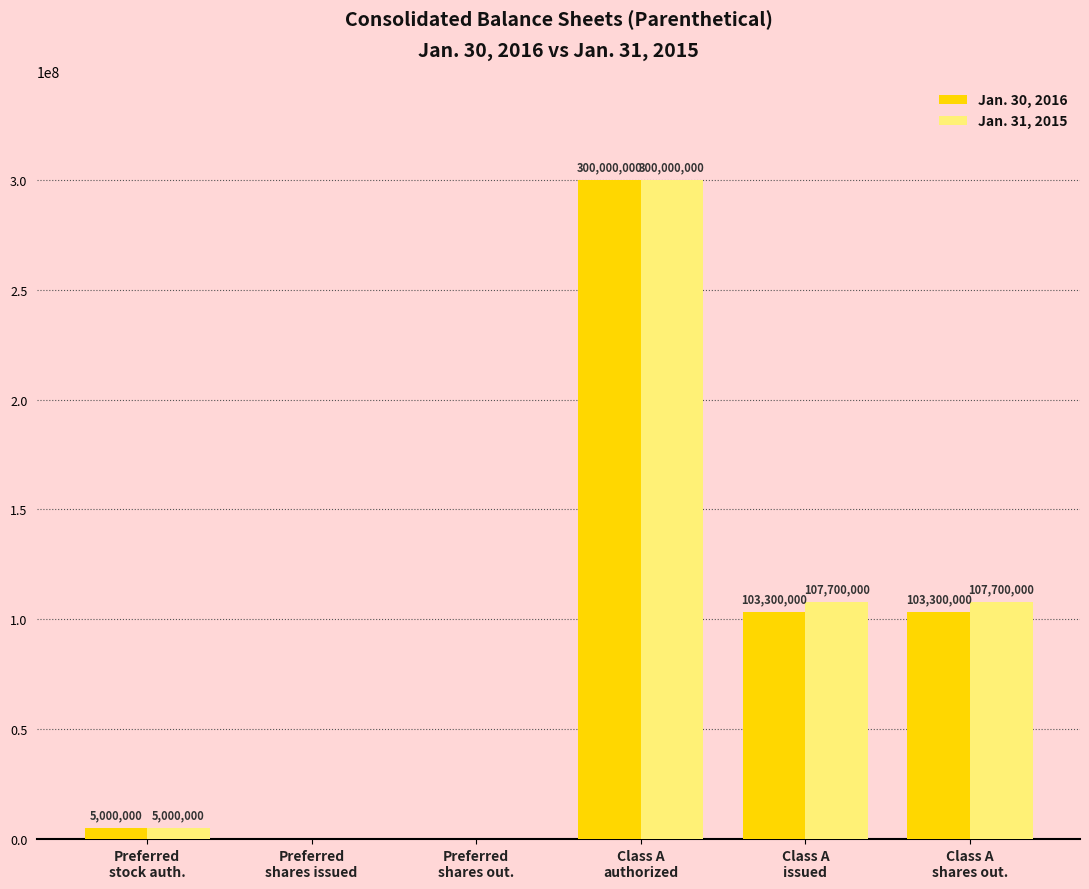

Which series has the largest total across all categories?

Jan. 31, 2015